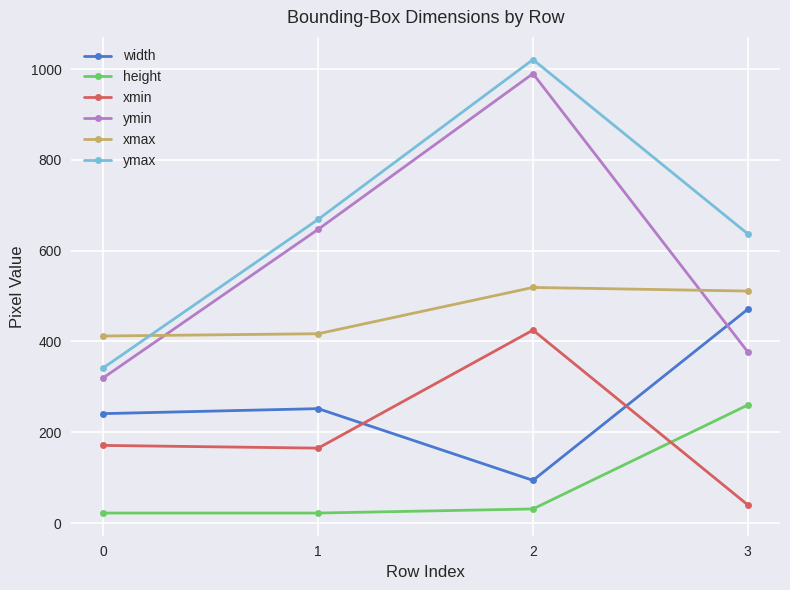

Reading left to right, transcribe all the data shown in this chart.

width: 0=241	1=252	2=94	3=471
height: 0=22	1=22	2=31	3=260
xmin: 0=171	1=165	2=425	3=40
ymin: 0=320	1=647	2=990	3=377
xmax: 0=412	1=417	2=519	3=511
ymax: 0=342	1=669	2=1021	3=637